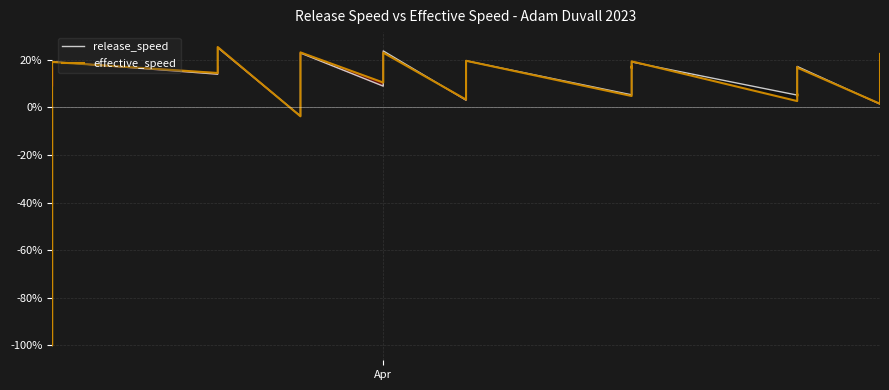

What are all the series names shown in the legend?

release_speed, effective_speed